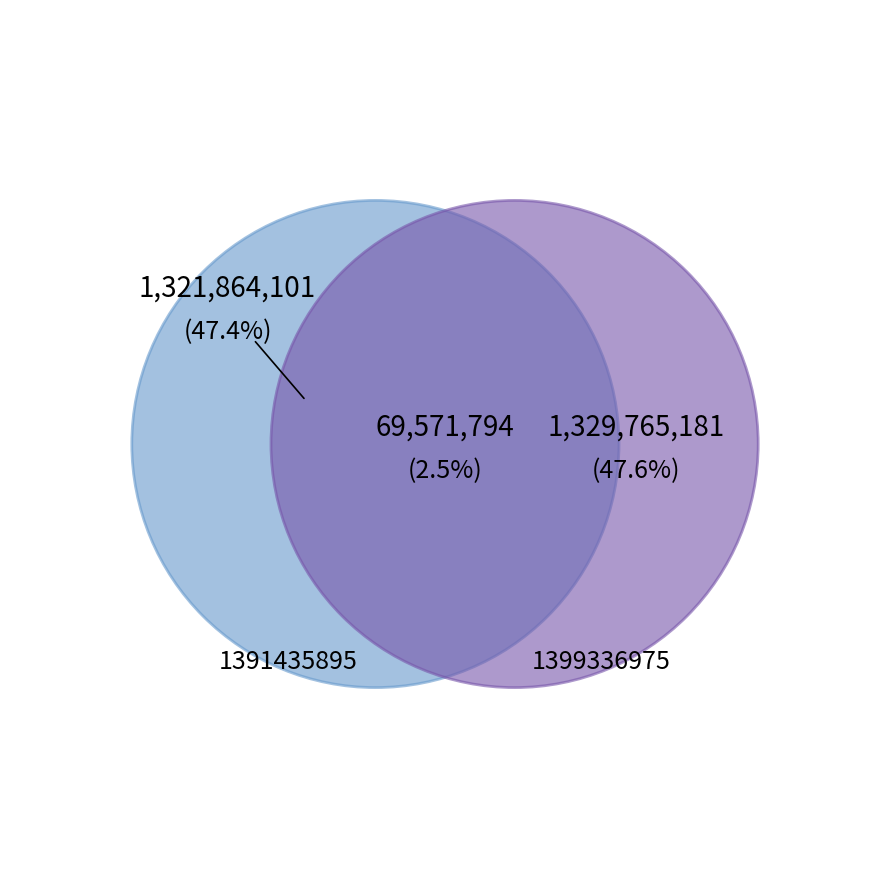

To the nearest percent, what is the combined percentage of 1399336975 and 1391435895?

100%